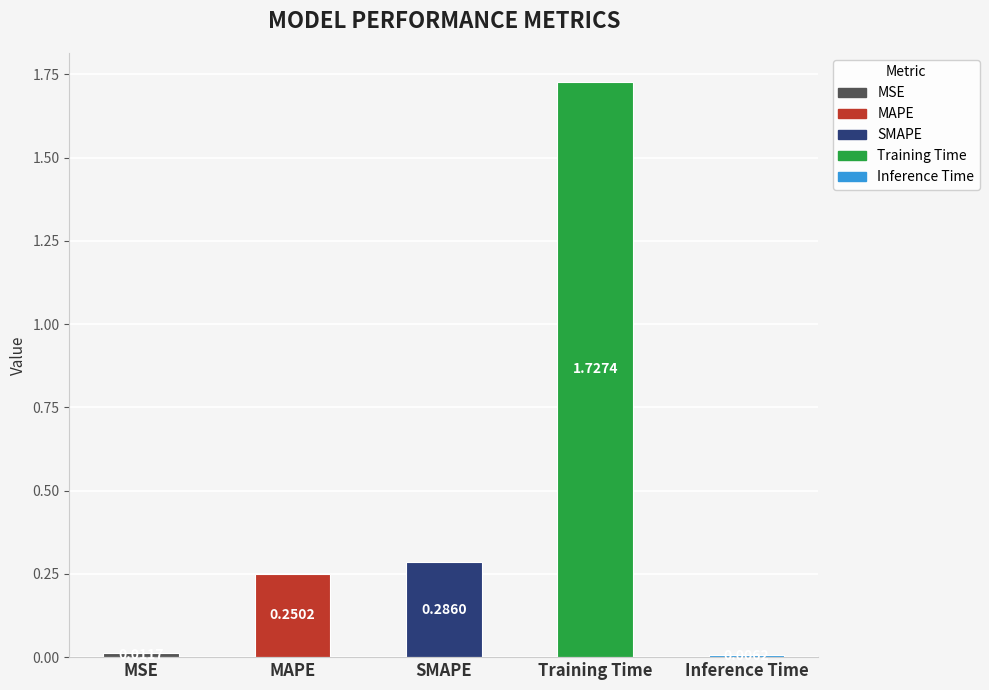

Count the number of categories in the chart.

5